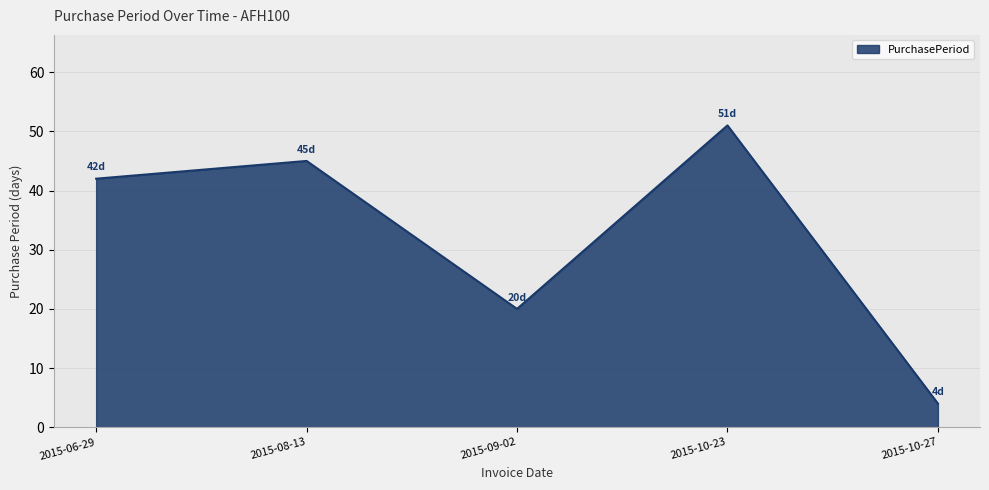

The value at 2015-06-29 is 42. True or false?

True